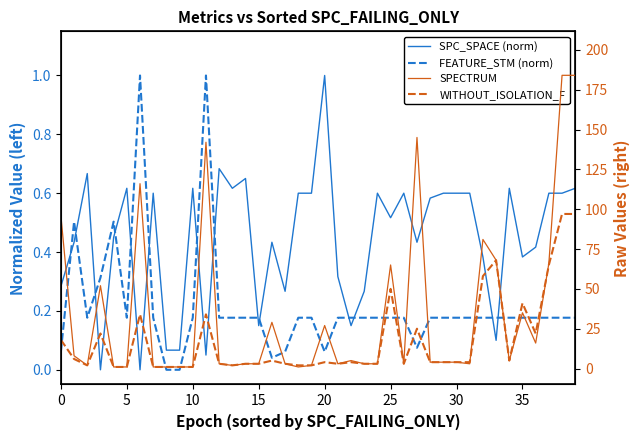

After their last crossing, which series has the higher values: FEATURE_STM (norm) or SPC_SPACE (norm)?

SPC_SPACE (norm)